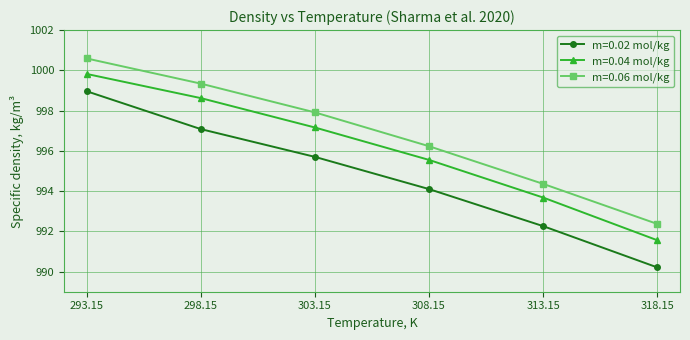

True or false: m=0.04 mol/kg and m=0.02 mol/kg cross at least once.

False